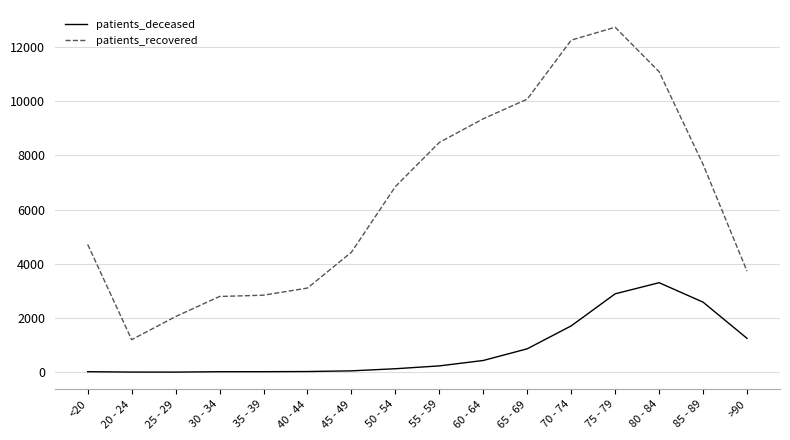

What is the difference between the maximum and minimum values in the patients_deceased series?

3300